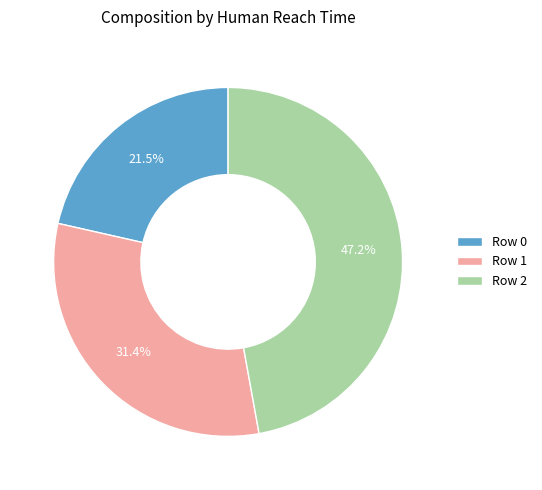

To the nearest percent, what is the combined percentage of Row 0 and Row 2?

69%